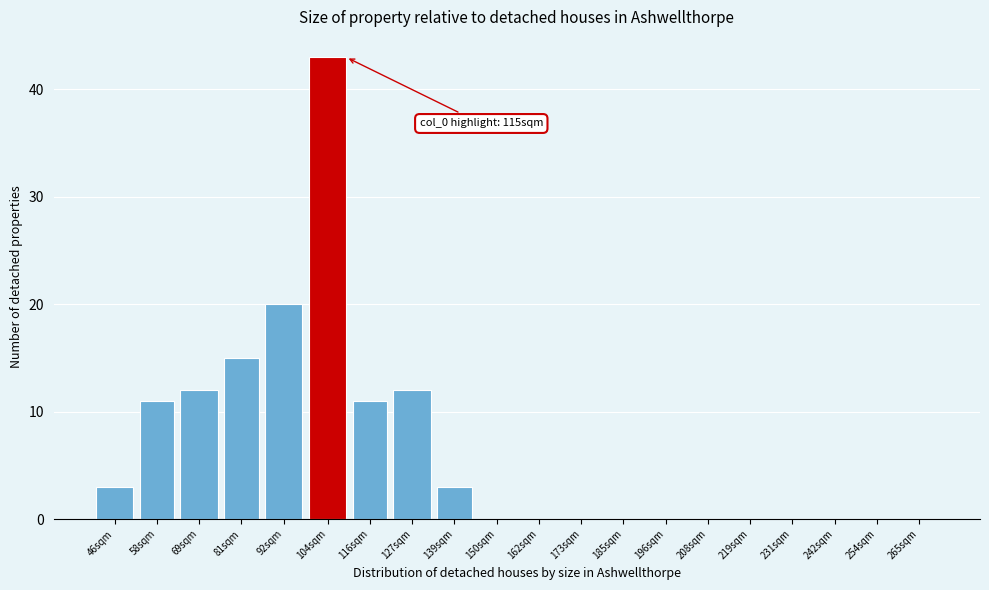

Reading left to right, transcribe all the data shown in this chart.

46sqm=3	58sqm=11	69sqm=12	81sqm=15	92sqm=20	104sqm=43	116sqm=11	127sqm=12	139sqm=3	150sqm=0	162sqm=0	173sqm=0	185sqm=0	196sqm=0	208sqm=0	219sqm=0	231sqm=0	242sqm=0	254sqm=0	265sqm=0